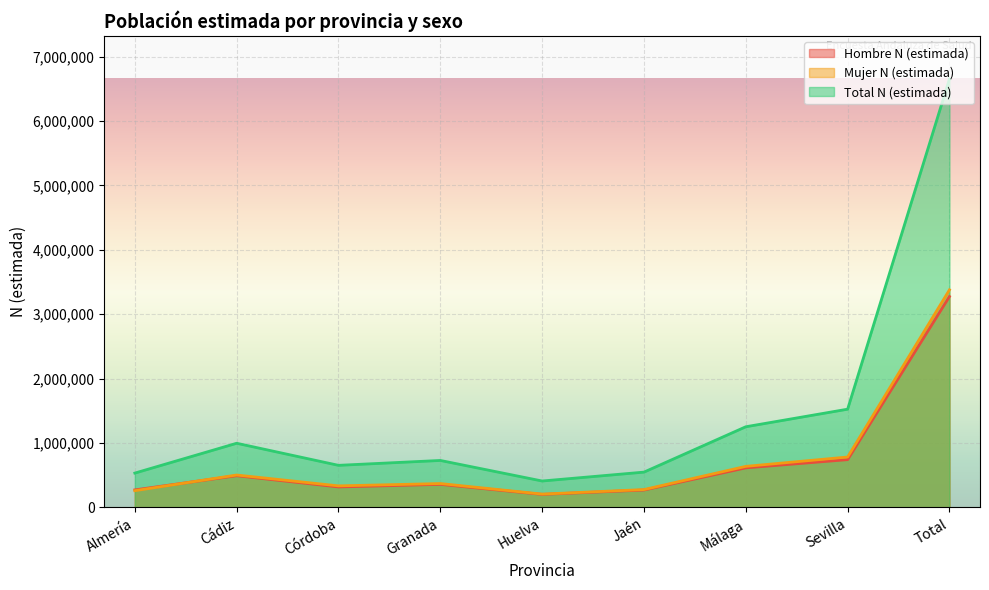

What is the label of the 8th point from the right?

Cádiz